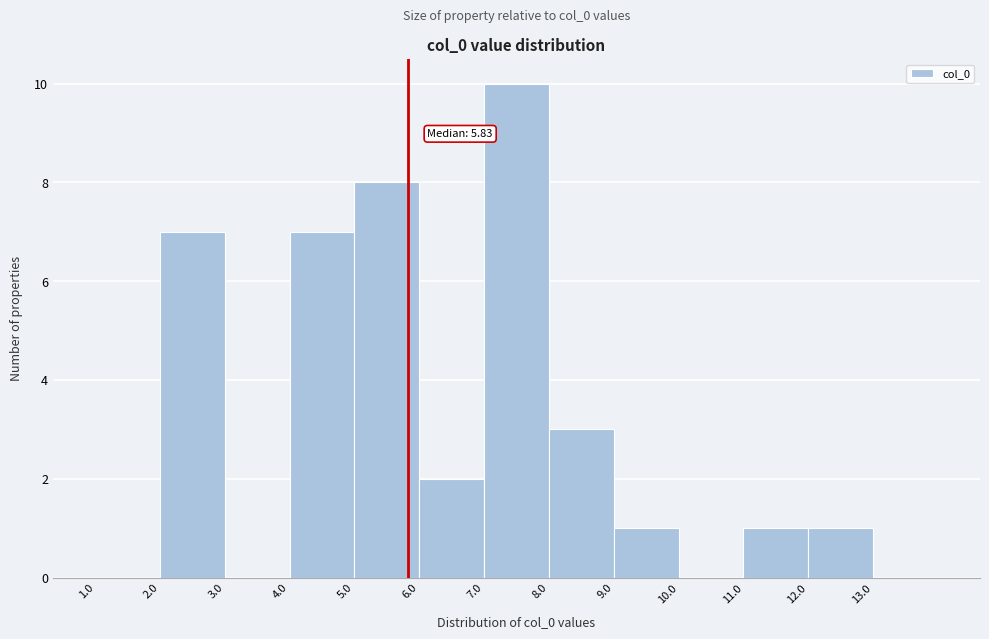

Which range on the x-axis has the tallest bar?

7 to 8